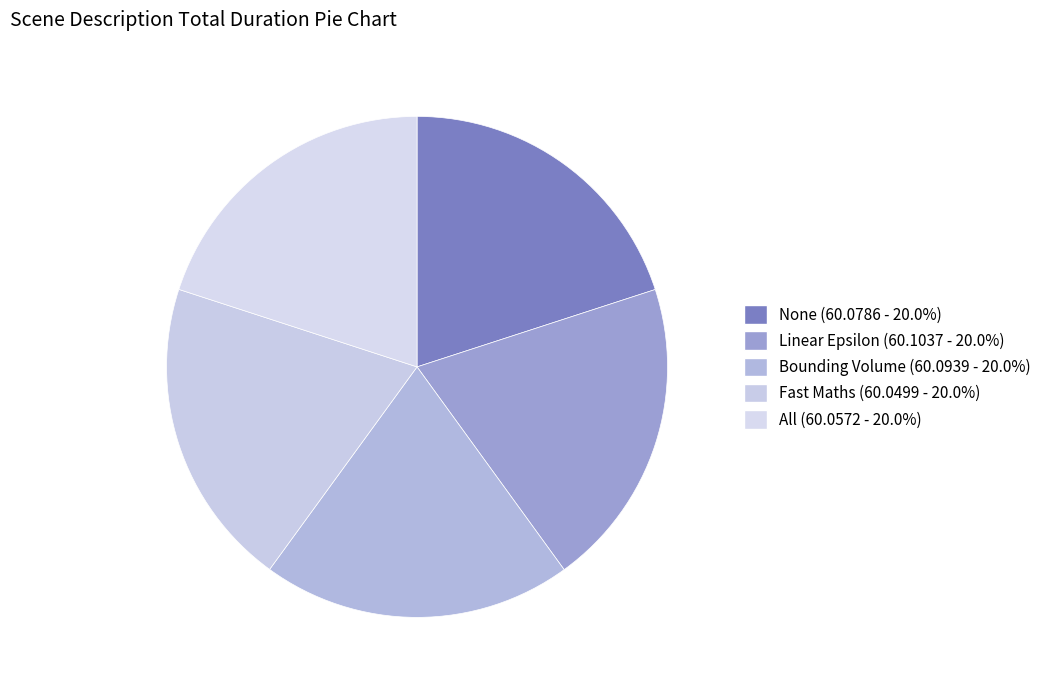

What percentage is the Linear Epsilon slice, to the nearest percent?

20%